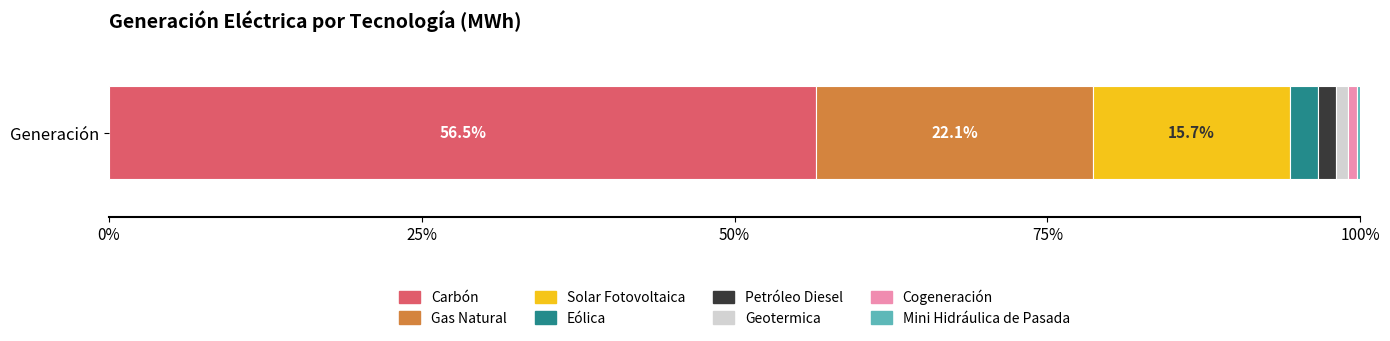

Reading right to left, what are all the values shown in this chart?

Mini Hidráulica de Pasada=5435.7	Cogeneración=15438.0	Geotermica=19586.2	Petróleo Diesel=30281.0	Eólica=47730.2	Solar Fotovoltaica=330348.1	Gas Natural=465351.0	Carbón=1188253.6